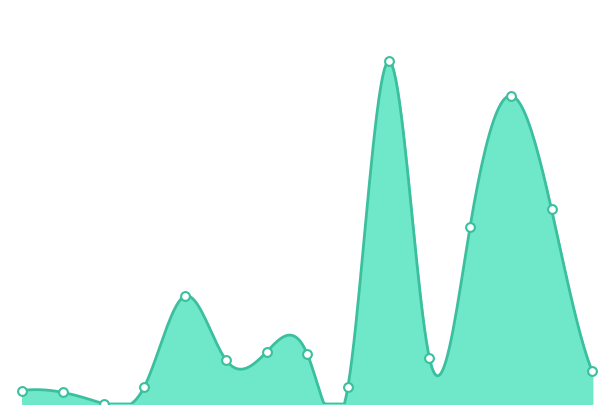

What is the change in value from Calypso Cafe to Girme Wadewale?

-143